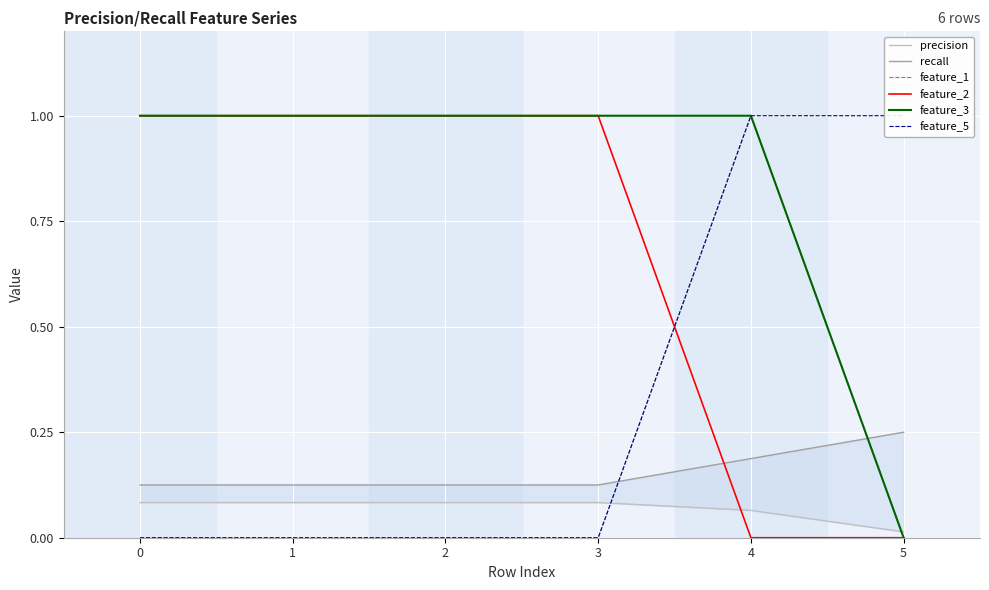

At how many categories does at least one series exceed 0?

6